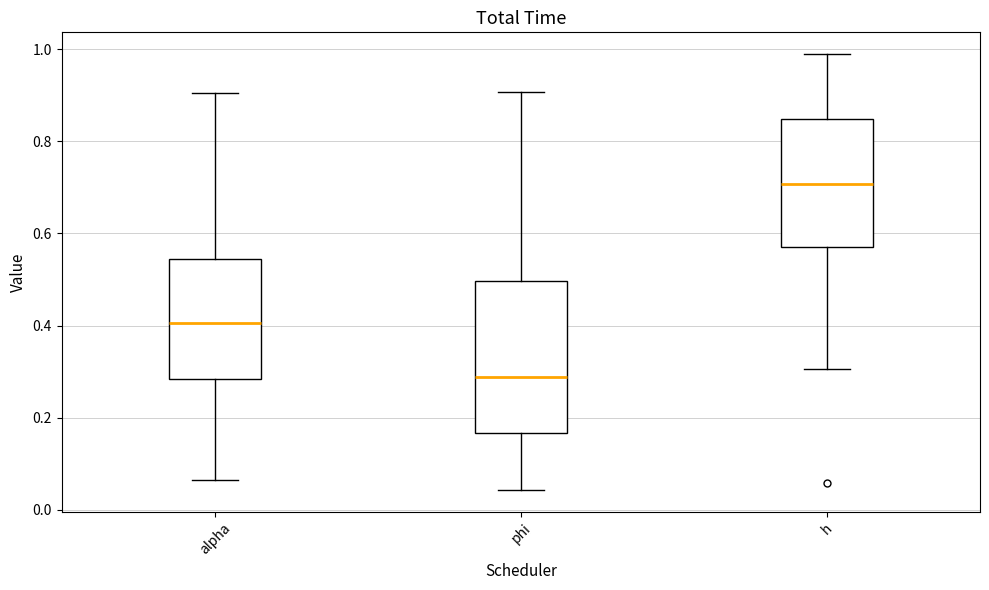

Which box has the lowest median line?

phi